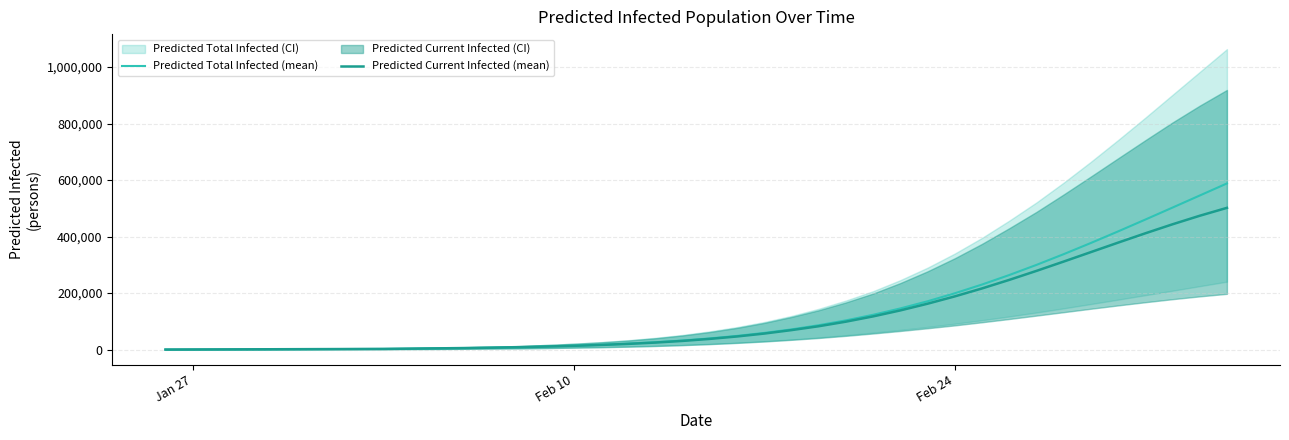

What is the sum of all Predicted Total Infected (mean) values?

5234816